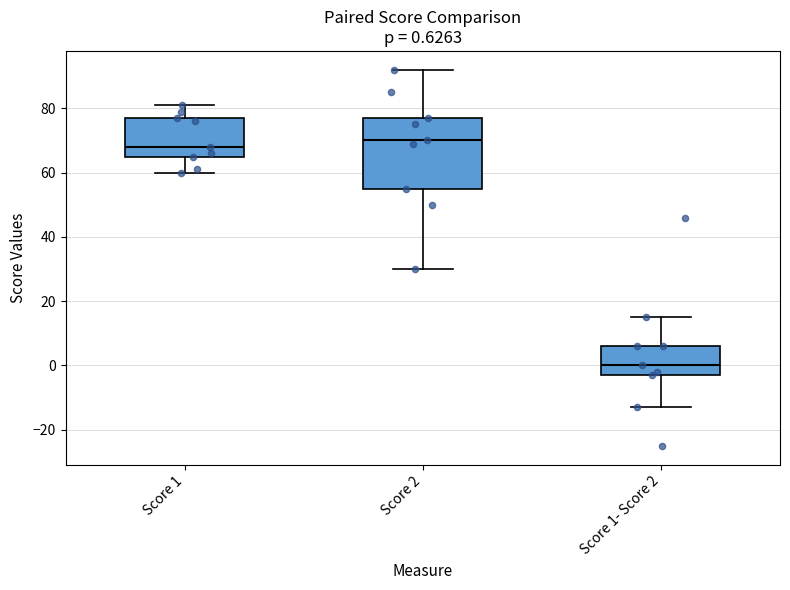

Which box's median line is the highest?

Score 2